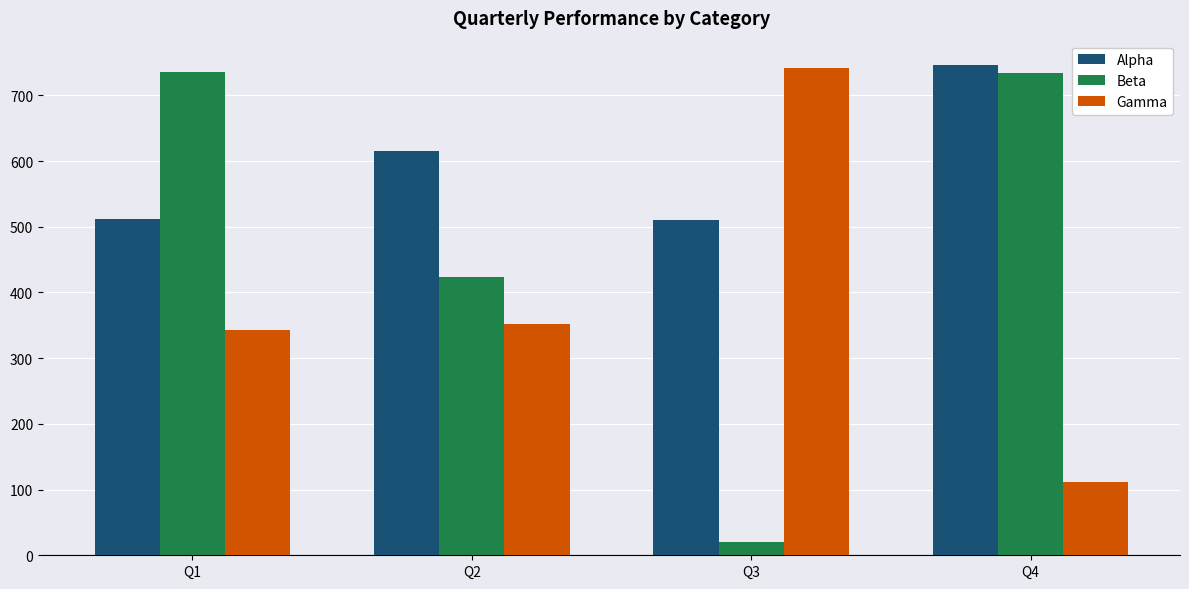

At Q3, list the series in order from smallest to largest.

Beta, Alpha, Gamma